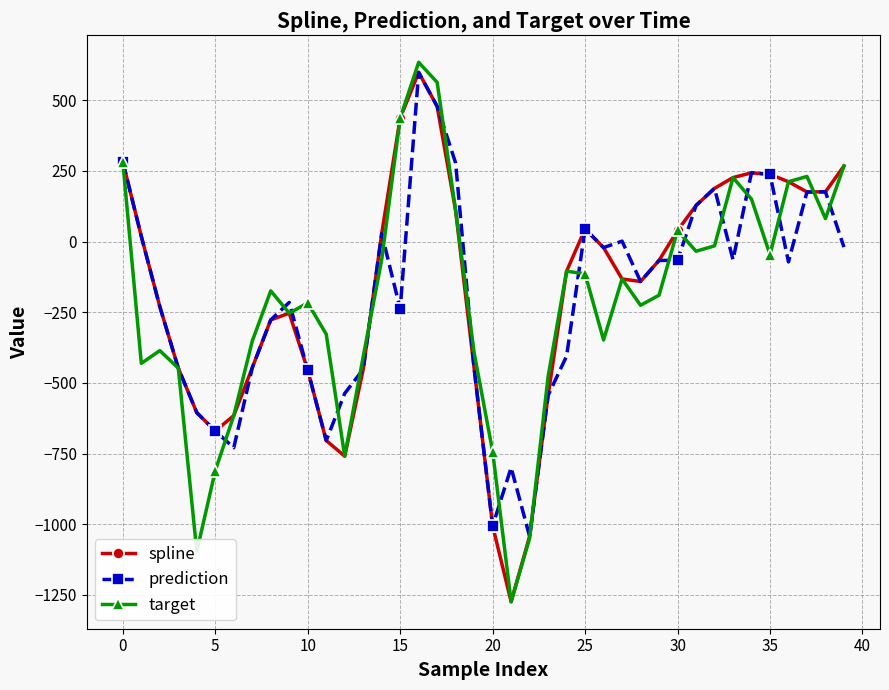

Does the chart display data point markers on the line(s)?

Yes